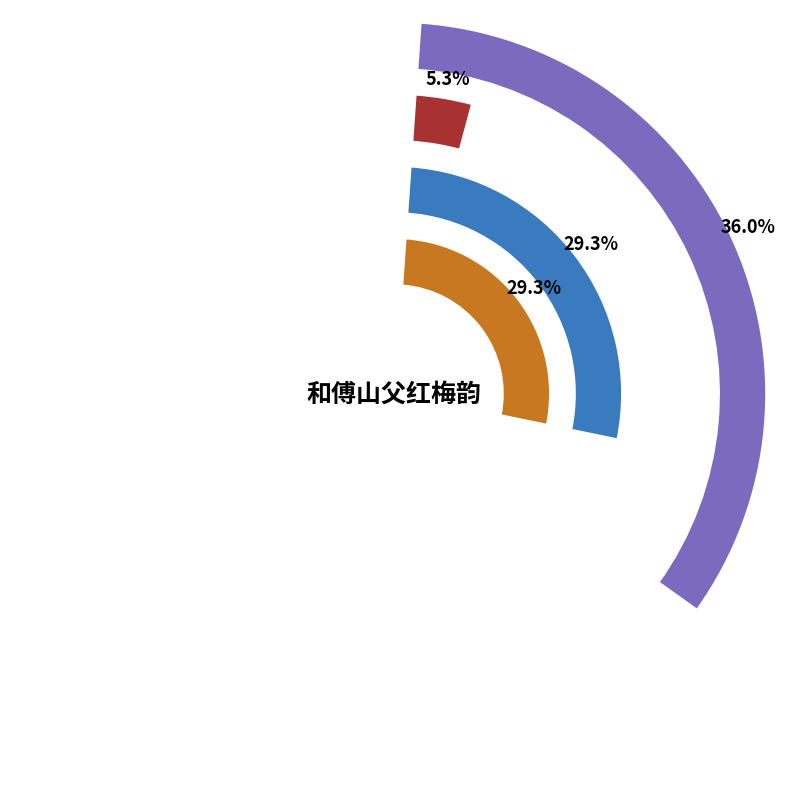

What is the smallest slice in the pie chart?

和傅山父红梅韵 (164347)